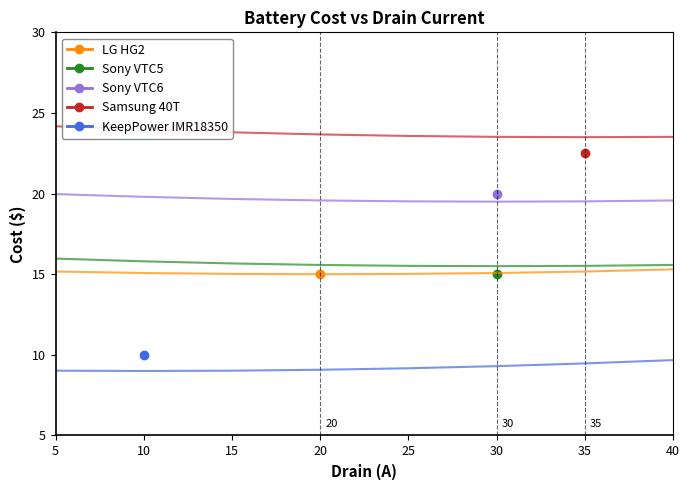

Which category has the highest value in the Samsung 40T trend series?

5